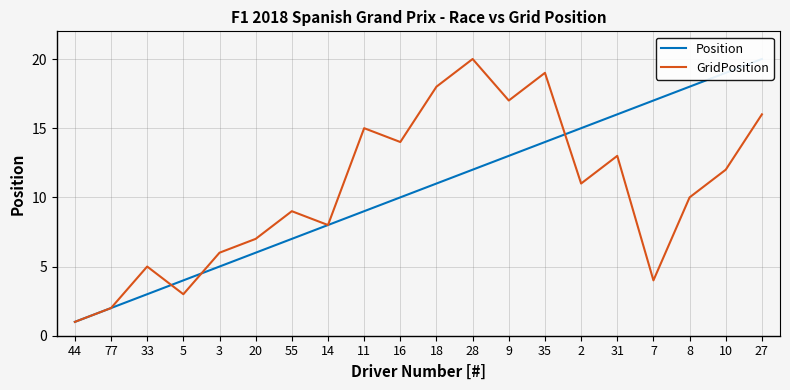

What is the value of the Position point at the 11th from the left?

11